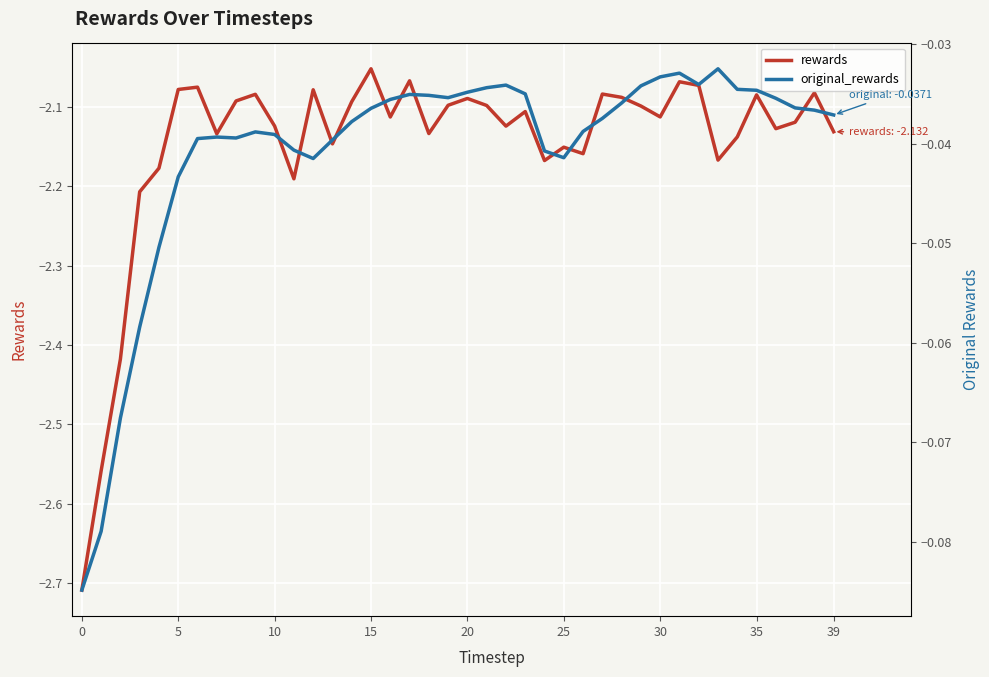

In original_rewards, how many points are higher than both neighbors (excluding endpoints)?

6